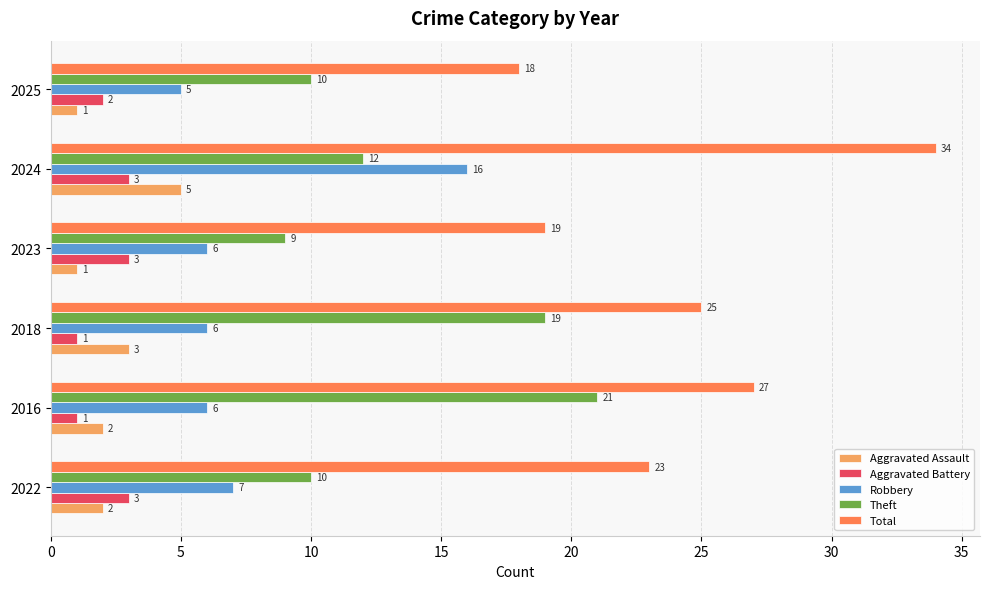

At which label is Theft closest to 15?

2024